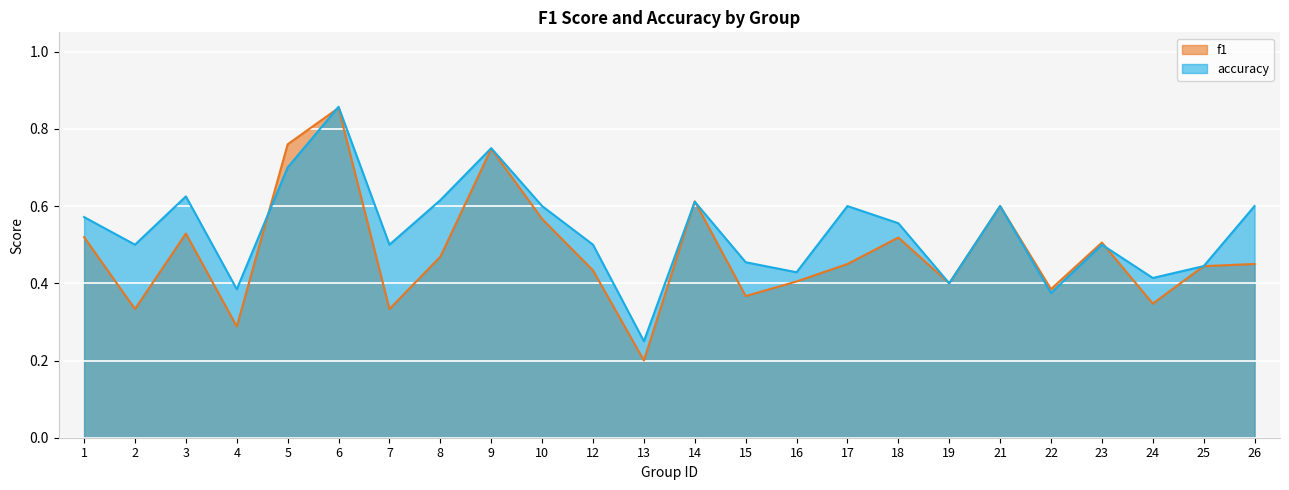

How many intersections are there between f1 and accuracy?

5